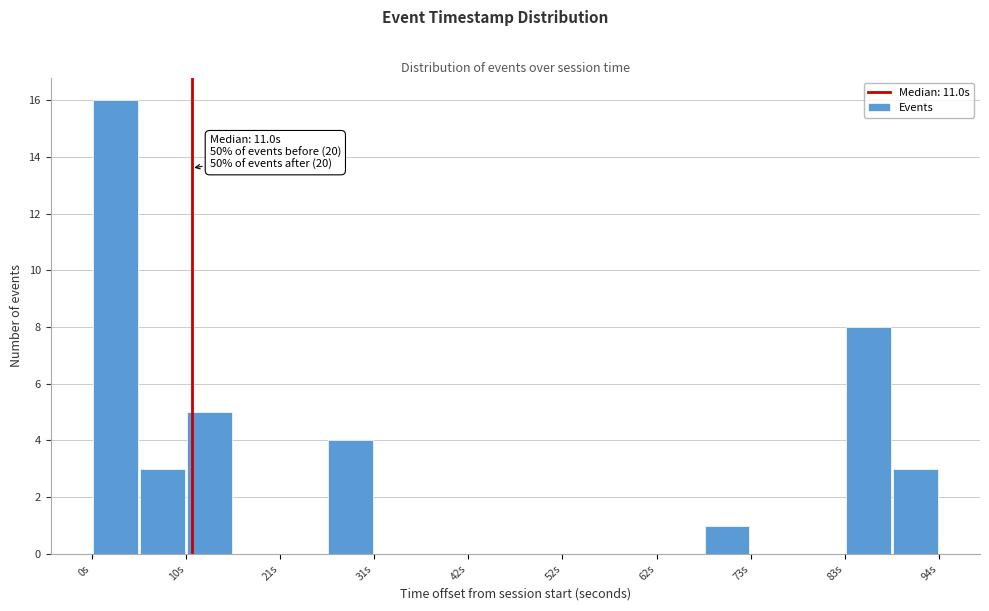

Around what value on the x-axis is the tallest bar? Give the approximate position of its centre, as read against the axis.

2